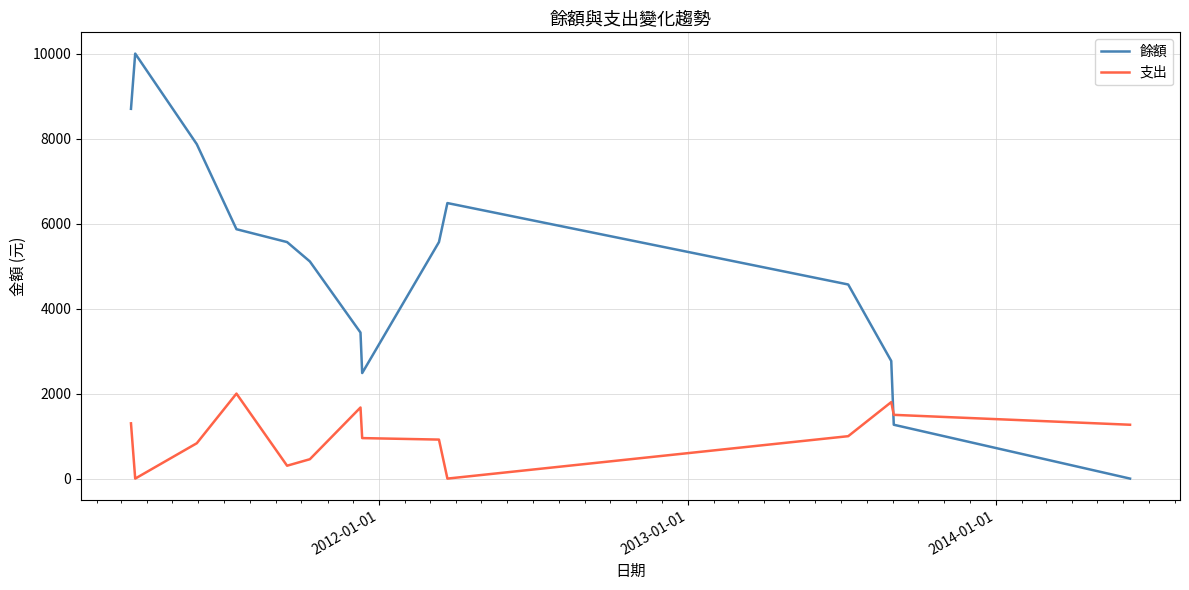

Rank the series by their average value, from highest to lowest.

餘額, 支出